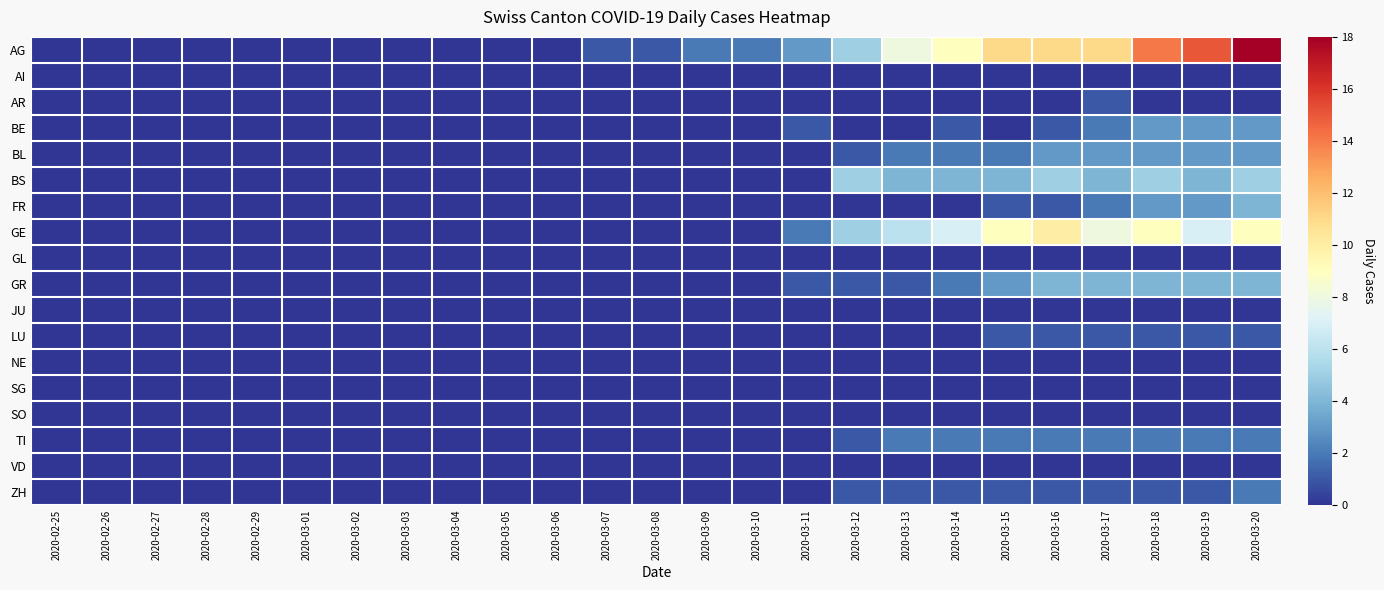

Reading right to left, list all the values displayed in this chart.

AG: 2020-03-20=18	2020-03-19=15	2020-03-18=14	2020-03-17=11	2020-03-16=11	2020-03-15=11	2020-03-14=9	2020-03-13=8	2020-03-12=5	2020-03-11=3	2020-03-10=2	2020-03-09=2	2020-03-08=1	2020-03-07=1	2020-03-06=0	2020-03-05=0	2020-03-04=0	2020-03-03=0	2020-03-02=0	2020-03-01=0	2020-02-29=0	2020-02-28=0	2020-02-27=0	2020-02-26=0	2020-02-25=0
AI: 2020-03-20=0	2020-03-19=0	2020-03-18=0	2020-03-17=0	2020-03-16=0	2020-03-15=0	2020-03-14=0	2020-03-13=0	2020-03-12=0	2020-03-11=0	2020-03-10=0	2020-03-09=0	2020-03-08=0	2020-03-07=0	2020-03-06=0	2020-03-05=0	2020-03-04=0	2020-03-03=0	2020-03-02=0	2020-03-01=0	2020-02-29=0	2020-02-28=0	2020-02-27=0	2020-02-26=0	2020-02-25=0
AR: 2020-03-20=0	2020-03-19=0	2020-03-18=0	2020-03-17=1	2020-03-16=0	2020-03-15=0	2020-03-14=0	2020-03-13=0	2020-03-12=0	2020-03-11=0	2020-03-10=0	2020-03-09=0	2020-03-08=0	2020-03-07=0	2020-03-06=0	2020-03-05=0	2020-03-04=0	2020-03-03=0	2020-03-02=0	2020-03-01=0	2020-02-29=0	2020-02-28=0	2020-02-27=0	2020-02-26=0	2020-02-25=0
BE: 2020-03-20=3	2020-03-19=3	2020-03-18=3	2020-03-17=2	2020-03-16=1	2020-03-15=0	2020-03-14=1	2020-03-13=0	2020-03-12=0	2020-03-11=1	2020-03-10=0	2020-03-09=0	2020-03-08=0	2020-03-07=0	2020-03-06=0	2020-03-05=0	2020-03-04=0	2020-03-03=0	2020-03-02=0	2020-03-01=0	2020-02-29=0	2020-02-28=0	2020-02-27=0	2020-02-26=0	2020-02-25=0
BL: 2020-03-20=3	2020-03-19=3	2020-03-18=3	2020-03-17=3	2020-03-16=3	2020-03-15=2	2020-03-14=2	2020-03-13=2	2020-03-12=1	2020-03-11=0	2020-03-10=0	2020-03-09=0	2020-03-08=0	2020-03-07=0	2020-03-06=0	2020-03-05=0	2020-03-04=0	2020-03-03=0	2020-03-02=0	2020-03-01=0	2020-02-29=0	2020-02-28=0	2020-02-27=0	2020-02-26=0	2020-02-25=0
BS: 2020-03-20=5	2020-03-19=4	2020-03-18=5	2020-03-17=4	2020-03-16=5	2020-03-15=4	2020-03-14=4	2020-03-13=4	2020-03-12=5	2020-03-11=0	2020-03-10=0	2020-03-09=0	2020-03-08=0	2020-03-07=0	2020-03-06=0	2020-03-05=0	2020-03-04=0	2020-03-03=0	2020-03-02=0	2020-03-01=0	2020-02-29=0	2020-02-28=0	2020-02-27=0	2020-02-26=0	2020-02-25=0
FR: 2020-03-20=4	2020-03-19=3	2020-03-18=3	2020-03-17=2	2020-03-16=1	2020-03-15=1	2020-03-14=0	2020-03-13=0	2020-03-12=0	2020-03-11=0	2020-03-10=0	2020-03-09=0	2020-03-08=0	2020-03-07=0	2020-03-06=0	2020-03-05=0	2020-03-04=0	2020-03-03=0	2020-03-02=0	2020-03-01=0	2020-02-29=0	2020-02-28=0	2020-02-27=0	2020-02-26=0	2020-02-25=0
GE: 2020-03-20=9	2020-03-19=7	2020-03-18=9	2020-03-17=8	2020-03-16=10	2020-03-15=9	2020-03-14=7	2020-03-13=6	2020-03-12=5	2020-03-11=2	2020-03-10=0	2020-03-09=0	2020-03-08=0	2020-03-07=0	2020-03-06=0	2020-03-05=0	2020-03-04=0	2020-03-03=0	2020-03-02=0	2020-03-01=0	2020-02-29=0	2020-02-28=0	2020-02-27=0	2020-02-26=0	2020-02-25=0
GL: 2020-03-20=0	2020-03-19=0	2020-03-18=0	2020-03-17=0	2020-03-16=0	2020-03-15=0	2020-03-14=0	2020-03-13=0	2020-03-12=0	2020-03-11=0	2020-03-10=0	2020-03-09=0	2020-03-08=0	2020-03-07=0	2020-03-06=0	2020-03-05=0	2020-03-04=0	2020-03-03=0	2020-03-02=0	2020-03-01=0	2020-02-29=0	2020-02-28=0	2020-02-27=0	2020-02-26=0	2020-02-25=0
GR: 2020-03-20=4	2020-03-19=4	2020-03-18=4	2020-03-17=4	2020-03-16=4	2020-03-15=3	2020-03-14=2	2020-03-13=1	2020-03-12=1	2020-03-11=1	2020-03-10=0	2020-03-09=0	2020-03-08=0	2020-03-07=0	2020-03-06=0	2020-03-05=0	2020-03-04=0	2020-03-03=0	2020-03-02=0	2020-03-01=0	2020-02-29=0	2020-02-28=0	2020-02-27=0	2020-02-26=0	2020-02-25=0
JU: 2020-03-20=0	2020-03-19=0	2020-03-18=0	2020-03-17=0	2020-03-16=0	2020-03-15=0	2020-03-14=0	2020-03-13=0	2020-03-12=0	2020-03-11=0	2020-03-10=0	2020-03-09=0	2020-03-08=0	2020-03-07=0	2020-03-06=0	2020-03-05=0	2020-03-04=0	2020-03-03=0	2020-03-02=0	2020-03-01=0	2020-02-29=0	2020-02-28=0	2020-02-27=0	2020-02-26=0	2020-02-25=0
LU: 2020-03-20=1	2020-03-19=1	2020-03-18=1	2020-03-17=1	2020-03-16=1	2020-03-15=1	2020-03-14=0	2020-03-13=0	2020-03-12=0	2020-03-11=0	2020-03-10=0	2020-03-09=0	2020-03-08=0	2020-03-07=0	2020-03-06=0	2020-03-05=0	2020-03-04=0	2020-03-03=0	2020-03-02=0	2020-03-01=0	2020-02-29=0	2020-02-28=0	2020-02-27=0	2020-02-26=0	2020-02-25=0
NE: 2020-03-20=0	2020-03-19=0	2020-03-18=0	2020-03-17=0	2020-03-16=0	2020-03-15=0	2020-03-14=0	2020-03-13=0	2020-03-12=0	2020-03-11=0	2020-03-10=0	2020-03-09=0	2020-03-08=0	2020-03-07=0	2020-03-06=0	2020-03-05=0	2020-03-04=0	2020-03-03=0	2020-03-02=0	2020-03-01=0	2020-02-29=0	2020-02-28=0	2020-02-27=0	2020-02-26=0	2020-02-25=0
SG: 2020-03-20=0	2020-03-19=0	2020-03-18=0	2020-03-17=0	2020-03-16=0	2020-03-15=0	2020-03-14=0	2020-03-13=0	2020-03-12=0	2020-03-11=0	2020-03-10=0	2020-03-09=0	2020-03-08=0	2020-03-07=0	2020-03-06=0	2020-03-05=0	2020-03-04=0	2020-03-03=0	2020-03-02=0	2020-03-01=0	2020-02-29=0	2020-02-28=0	2020-02-27=0	2020-02-26=0	2020-02-25=0
SO: 2020-03-20=0	2020-03-19=0	2020-03-18=0	2020-03-17=0	2020-03-16=0	2020-03-15=0	2020-03-14=0	2020-03-13=0	2020-03-12=0	2020-03-11=0	2020-03-10=0	2020-03-09=0	2020-03-08=0	2020-03-07=0	2020-03-06=0	2020-03-05=0	2020-03-04=0	2020-03-03=0	2020-03-02=0	2020-03-01=0	2020-02-29=0	2020-02-28=0	2020-02-27=0	2020-02-26=0	2020-02-25=0
TI: 2020-03-20=2	2020-03-19=2	2020-03-18=2	2020-03-17=2	2020-03-16=2	2020-03-15=2	2020-03-14=2	2020-03-13=2	2020-03-12=1	2020-03-11=0	2020-03-10=0	2020-03-09=0	2020-03-08=0	2020-03-07=0	2020-03-06=0	2020-03-05=0	2020-03-04=0	2020-03-03=0	2020-03-02=0	2020-03-01=0	2020-02-29=0	2020-02-28=0	2020-02-27=0	2020-02-26=0	2020-02-25=0
VD: 2020-03-20=0	2020-03-19=0	2020-03-18=0	2020-03-17=0	2020-03-16=0	2020-03-15=0	2020-03-14=0	2020-03-13=0	2020-03-12=0	2020-03-11=0	2020-03-10=0	2020-03-09=0	2020-03-08=0	2020-03-07=0	2020-03-06=0	2020-03-05=0	2020-03-04=0	2020-03-03=0	2020-03-02=0	2020-03-01=0	2020-02-29=0	2020-02-28=0	2020-02-27=0	2020-02-26=0	2020-02-25=0
ZH: 2020-03-20=2	2020-03-19=1	2020-03-18=1	2020-03-17=1	2020-03-16=1	2020-03-15=1	2020-03-14=1	2020-03-13=1	2020-03-12=1	2020-03-11=0	2020-03-10=0	2020-03-09=0	2020-03-08=0	2020-03-07=0	2020-03-06=0	2020-03-05=0	2020-03-04=0	2020-03-03=0	2020-03-02=0	2020-03-01=0	2020-02-29=0	2020-02-28=0	2020-02-27=0	2020-02-26=0	2020-02-25=0